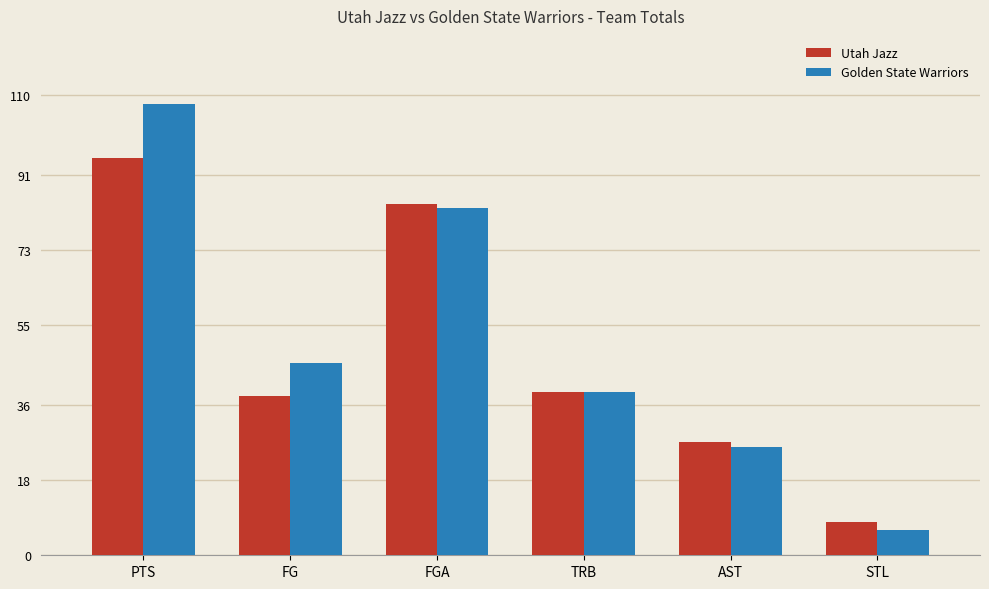

What is the label of the 1st bar from the left?

PTS